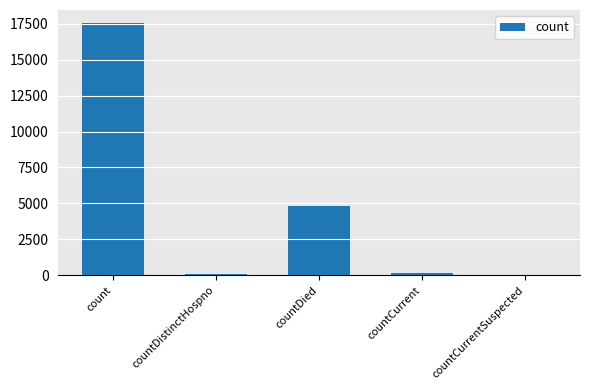

What is the greatest value displayed?

17573